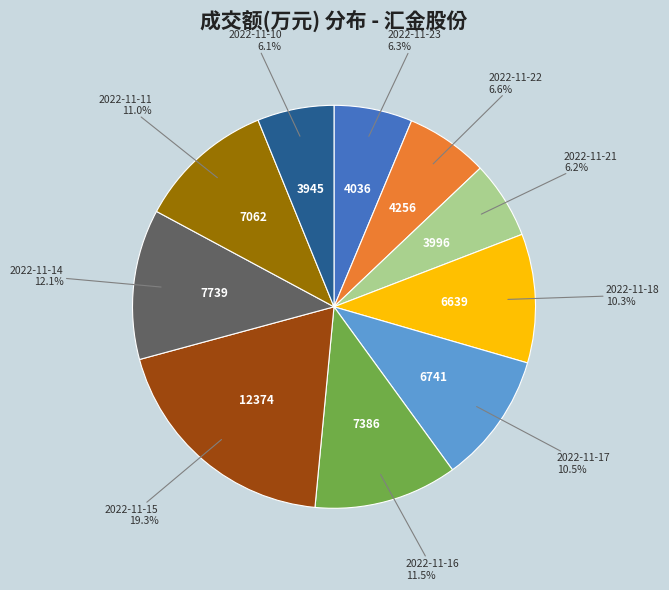

Does any single category account for the majority?

No